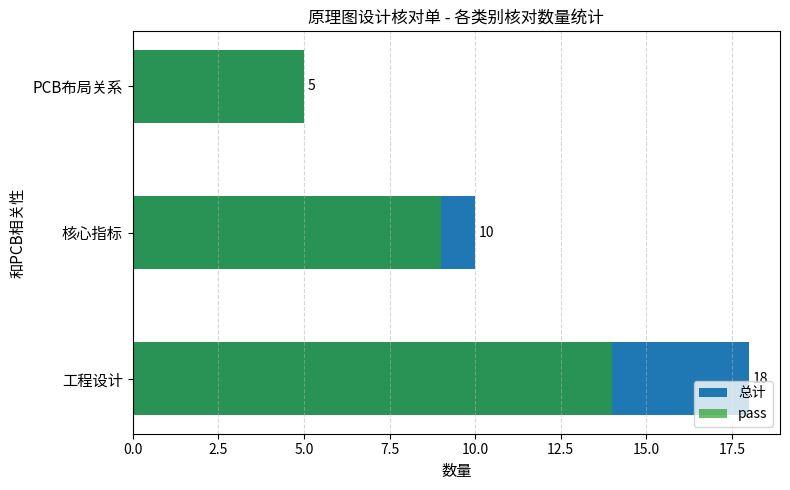

What is the average value of the 总计 series?

11